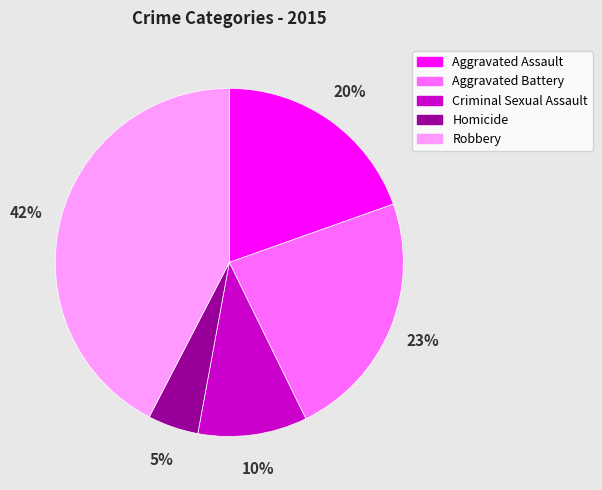

Which slice is the largest?

Robbery